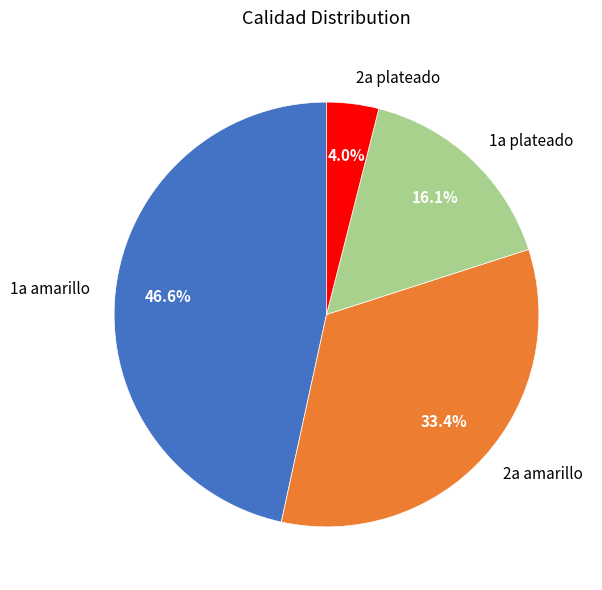

How much of the chart is everything except 1a amarillo?

53.4%